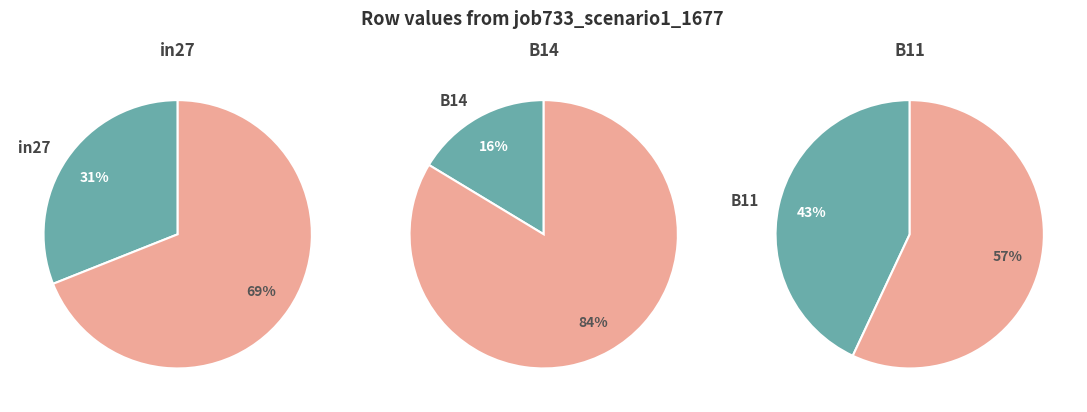

Is the sum of B14 and in27 greater than half?

Yes